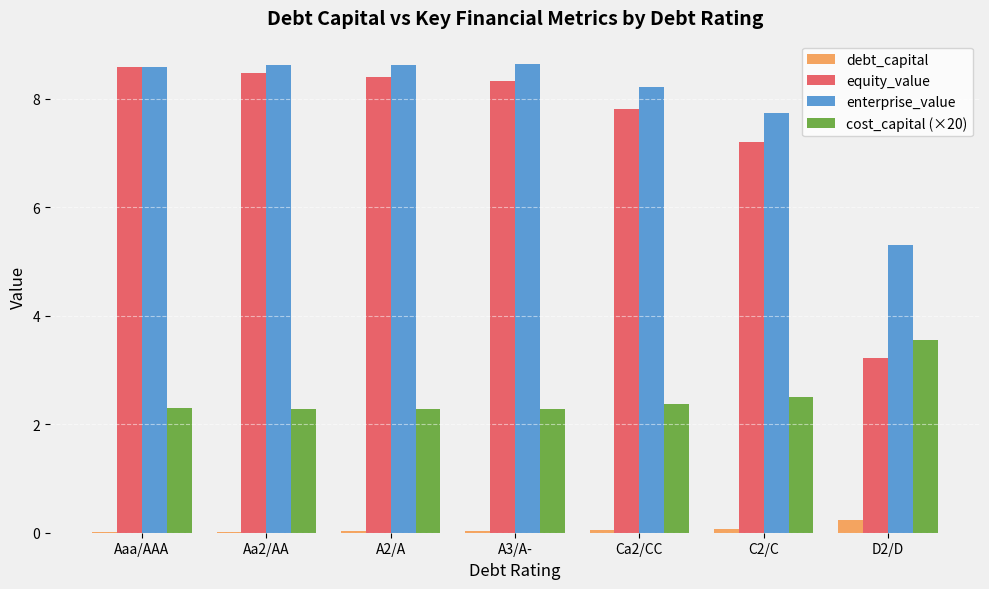

What is the sum of all cost_capital (×20) values?

17.6